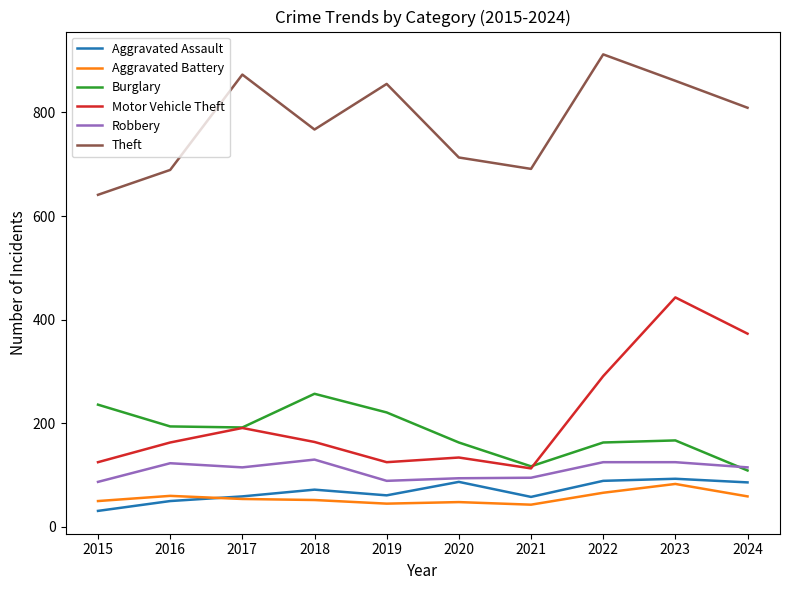

Rank the series by their maximum value, from highest to lowest.

Theft, Motor Vehicle Theft, Burglary, Robbery, Aggravated Assault, Aggravated Battery